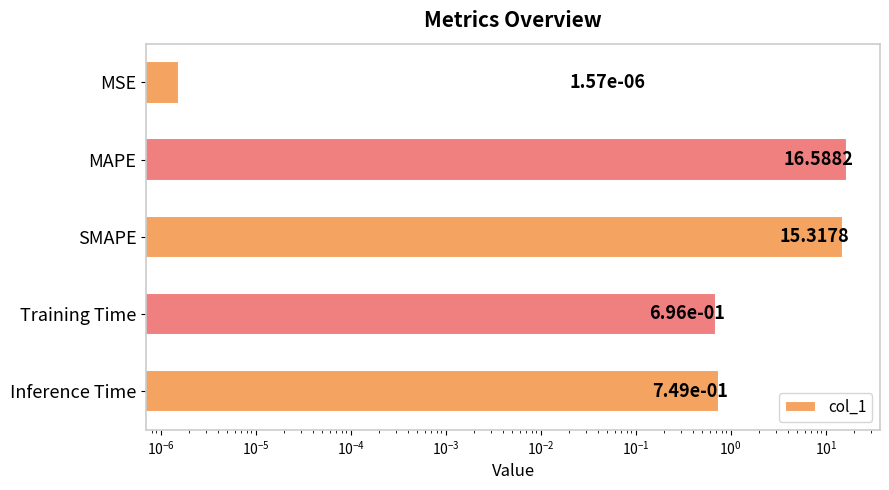

How many bars are there in total?

5